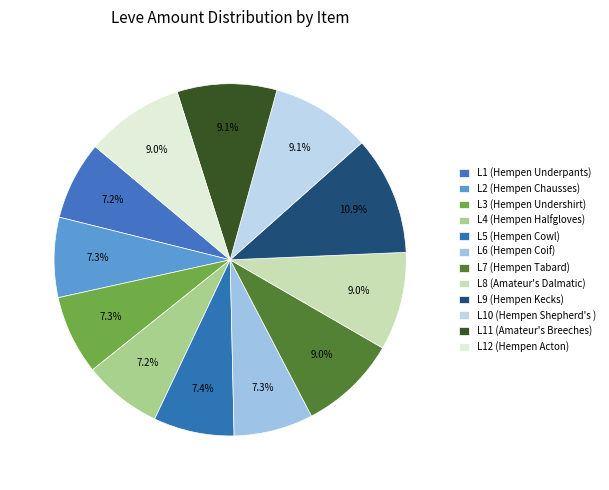

Rank the categories by value from highest to lowest.

Hempen Kecks, Hempen Shepherd's Tunic, Amateur's Breeches, Hempen Tabard, Amateur's Dalmatica, Hempen Acton, Hempen Cowl, Hempen Chausses, Hempen Undershirt, Hempen Coif, Hempen Underpants, Hempen Halfgloves